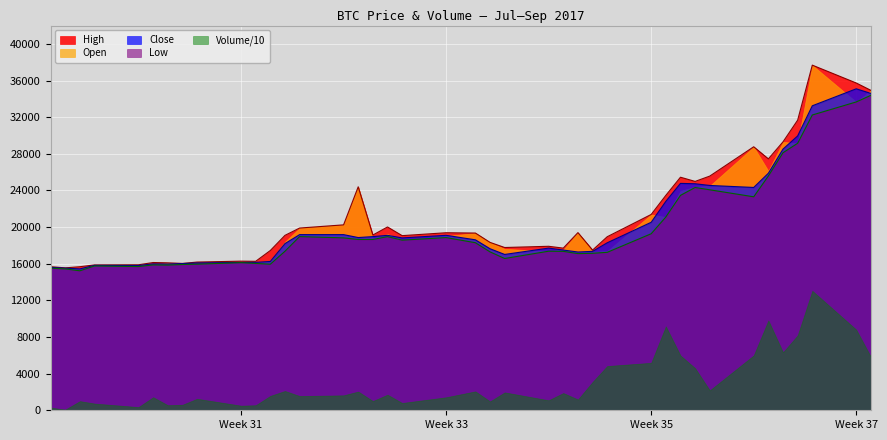

How many series are shown in this chart?

5